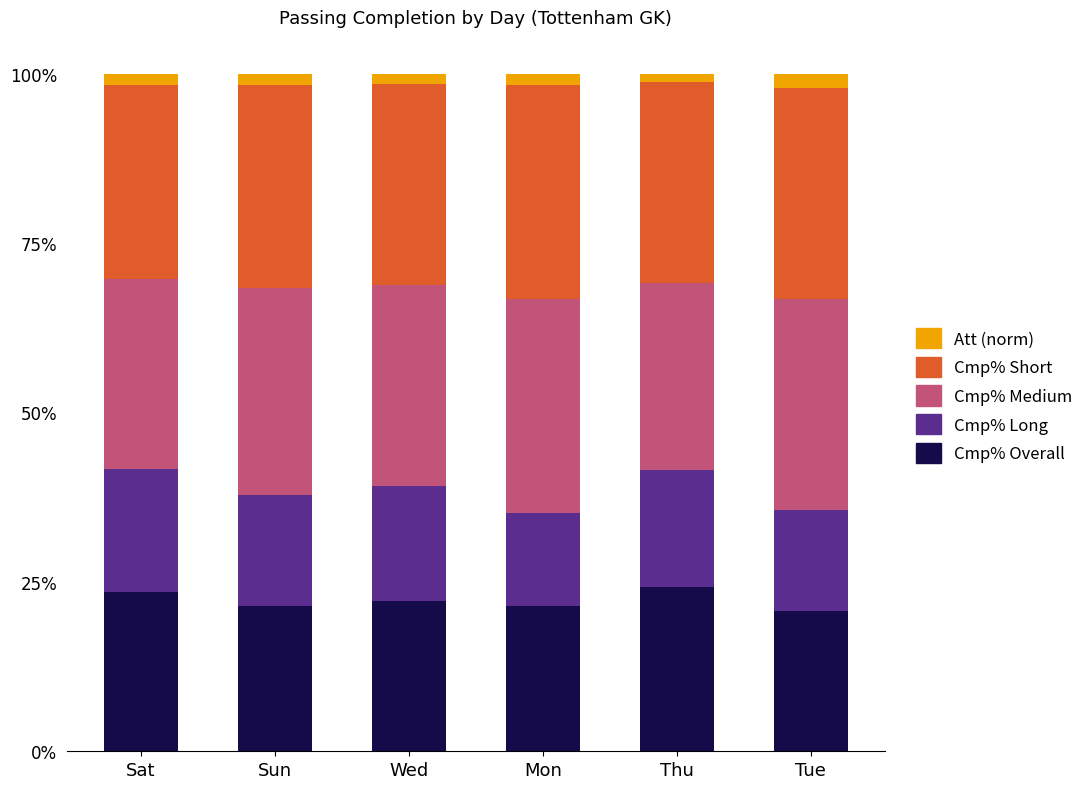

What is the highest value of the Cmp% Overall series?

24.3